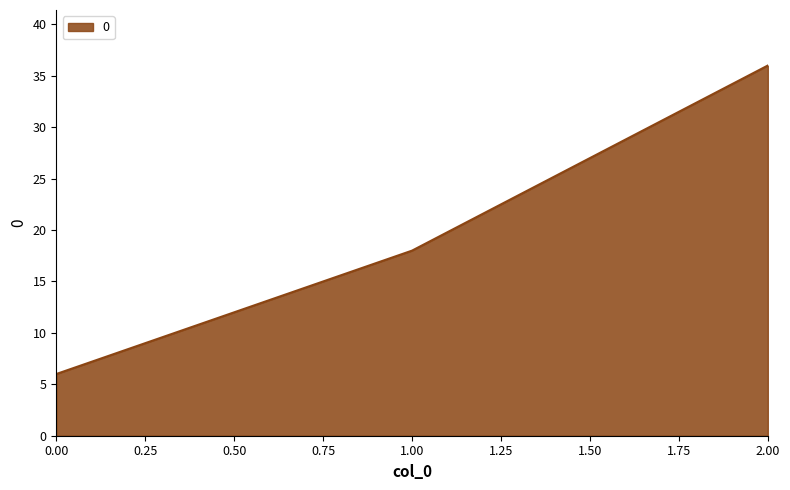

How many distinct data groups are displayed?

1